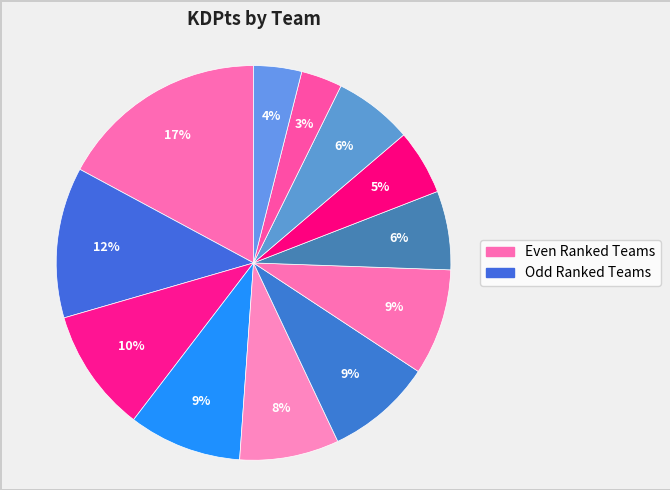

Which category has the biggest portion of the pie?

Down w/the Confederacaaaa!